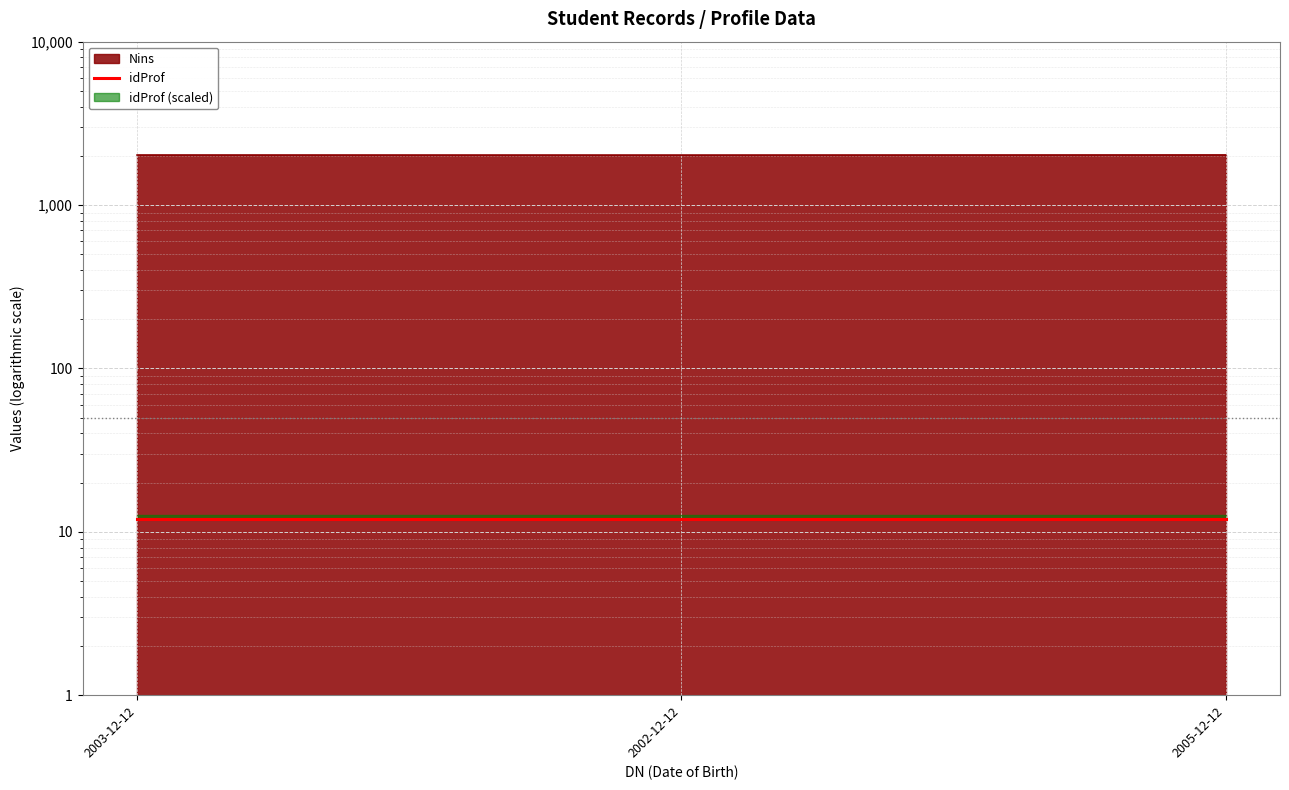

Which label corresponds to the smallest value in the chart?

2002-12-12